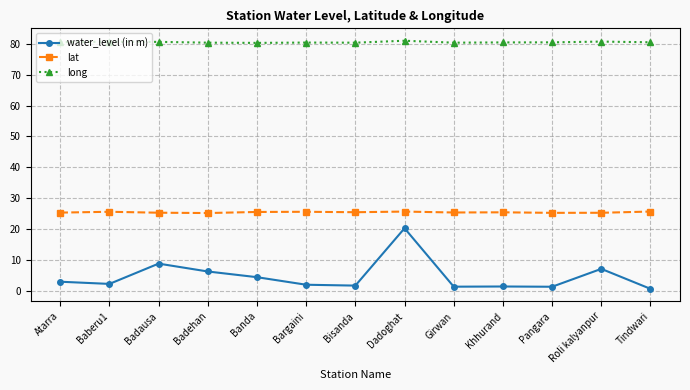

Which category has the highest value in the water_level (in m) series?

Dadoghat